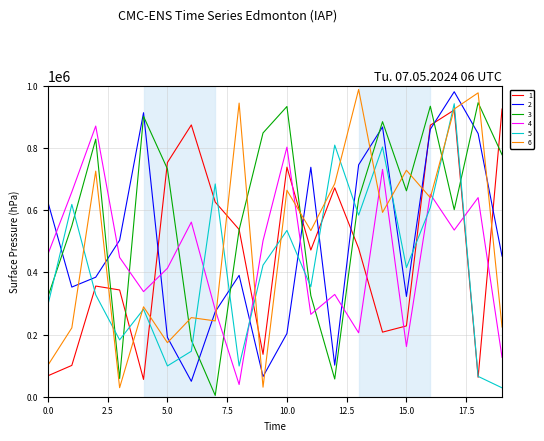

True or false: 3 and 4 intersect in this chart.

True